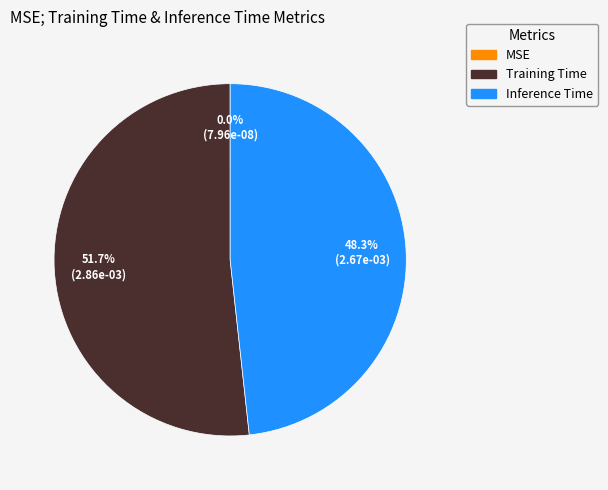

What is the largest slice in the pie chart?

Training Time